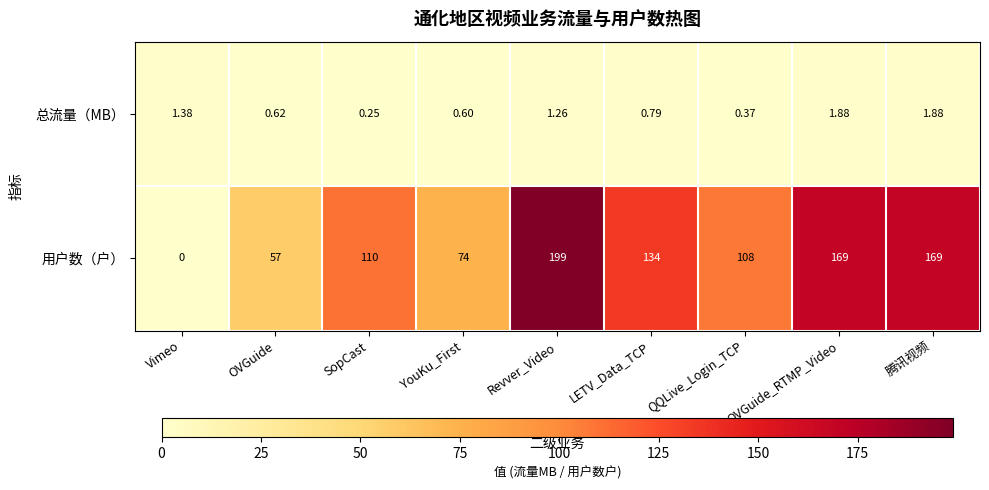

Which series has the largest range (max minus min)?

用户数（户）